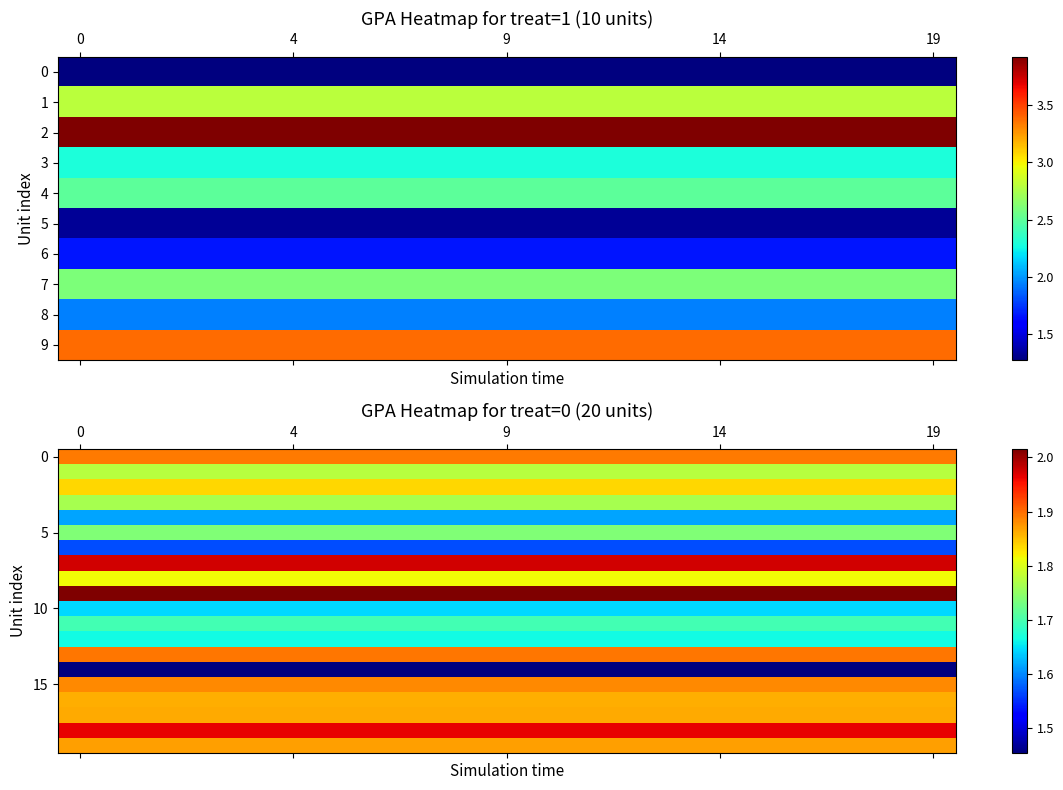

How many categories are shown in the chart?

20